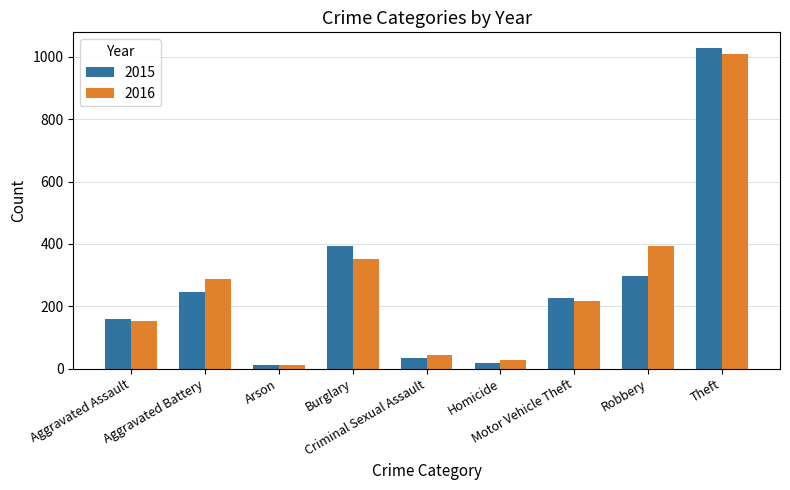

List the series in order of their peak value, highest first.

2015, 2016